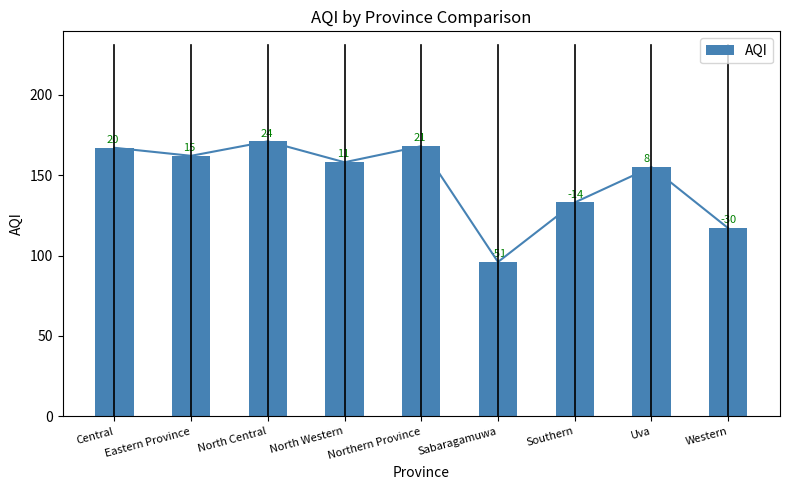

Which category has the lowest value across all series?

Sabaragamuwa